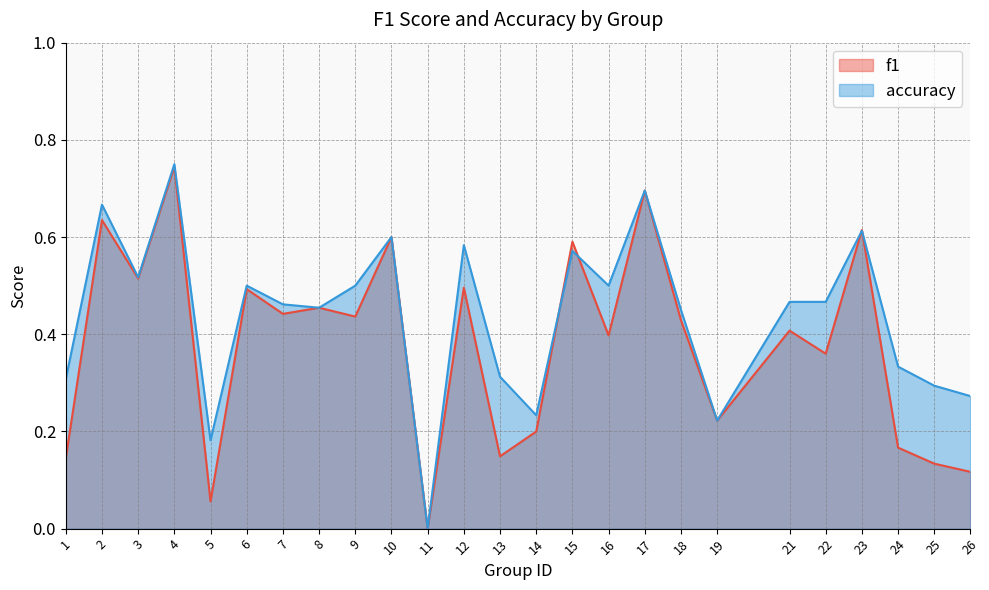

At how many categories does at least one series exceed 0?

24